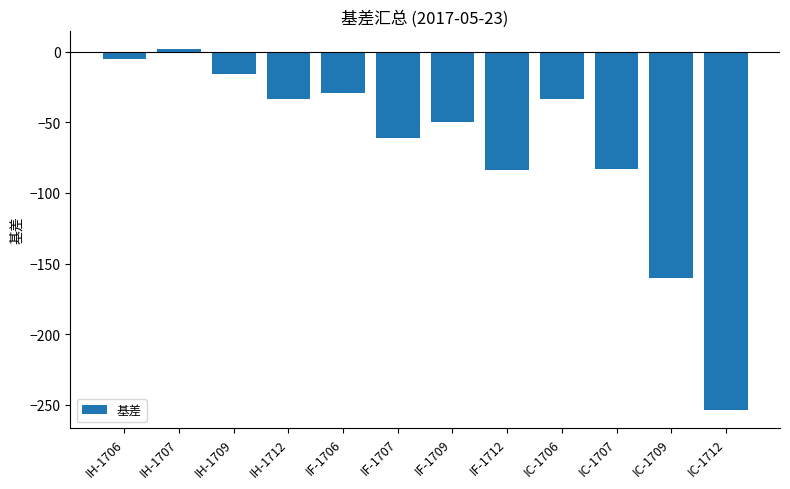

The value at IC-1707 is -23.8. True or false?

False